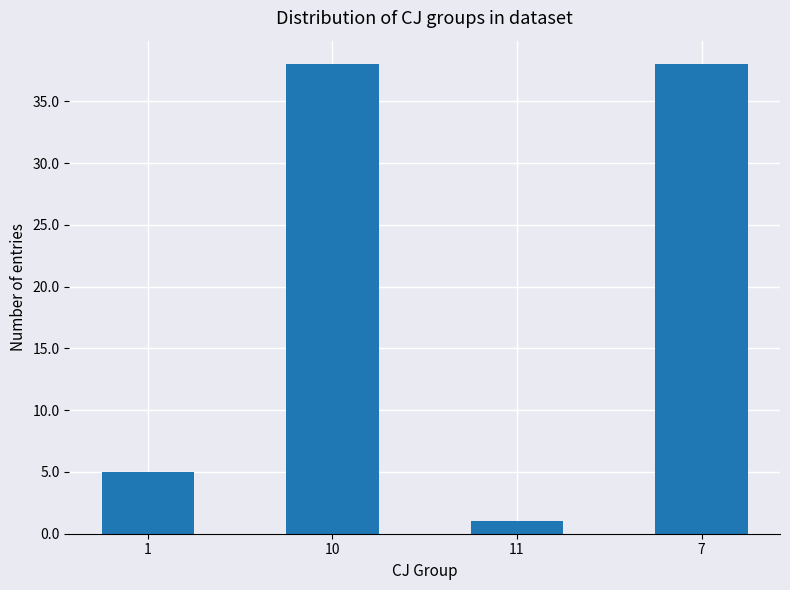

What position from the left is 10?

2